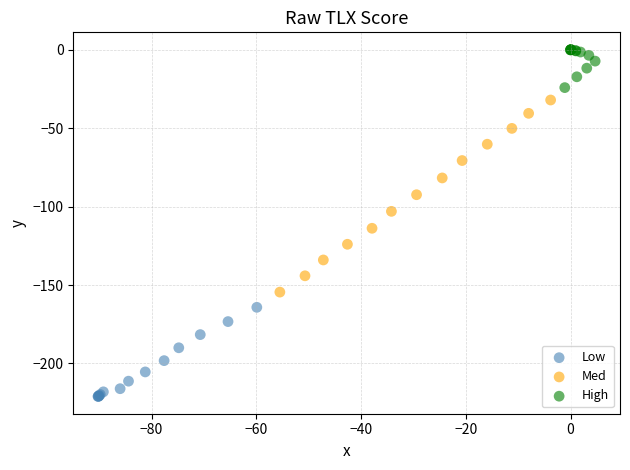

Which series has the widest spread of Y values?

Med